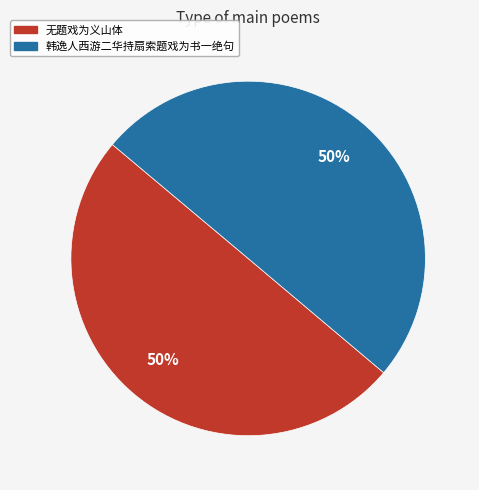

How many segments does this pie chart have?

2